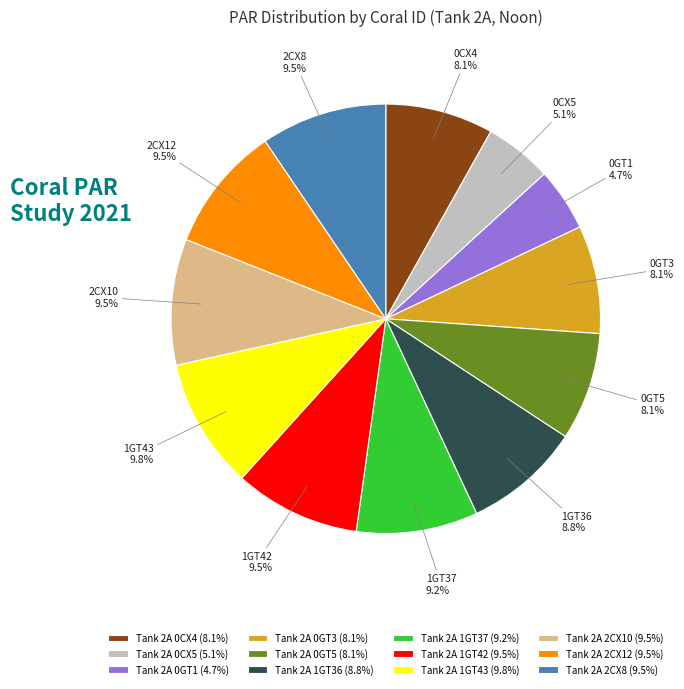

Do Tank 2A 2CX12 (9.5%) and Tank 2A 0CX5 (5.1%) together represent more than half of the pie?

No